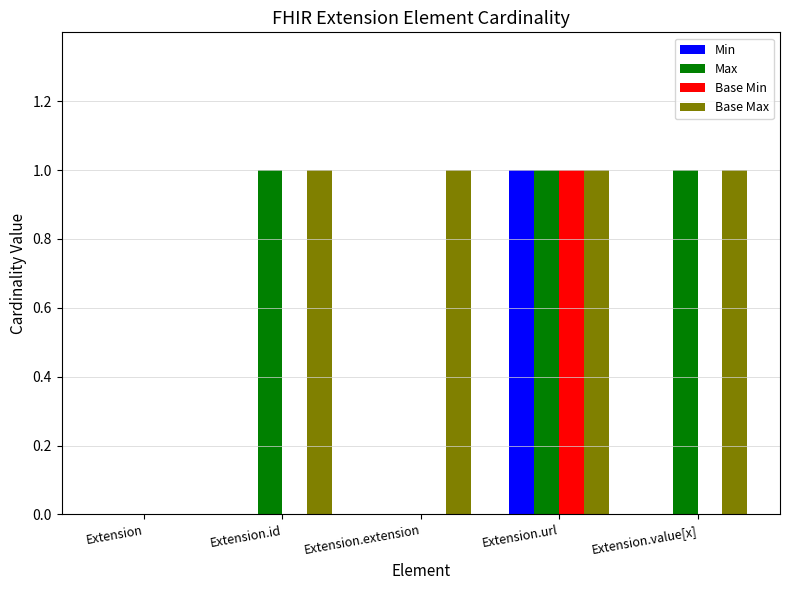

Which series changed the most between Extension and Extension.extension?

Base Max